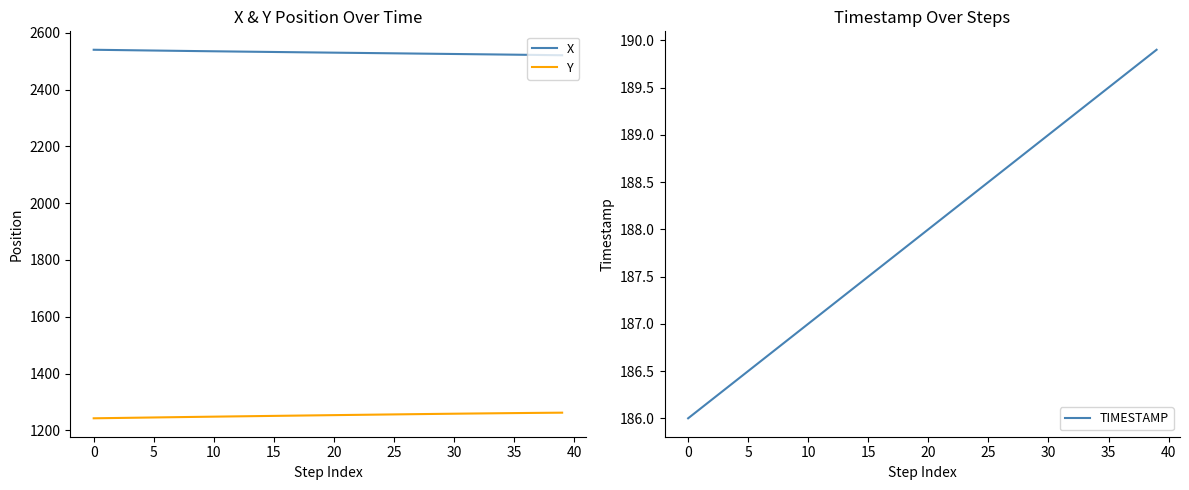

Is it true that TIMESTAMP equals 69.6 at 33?

False